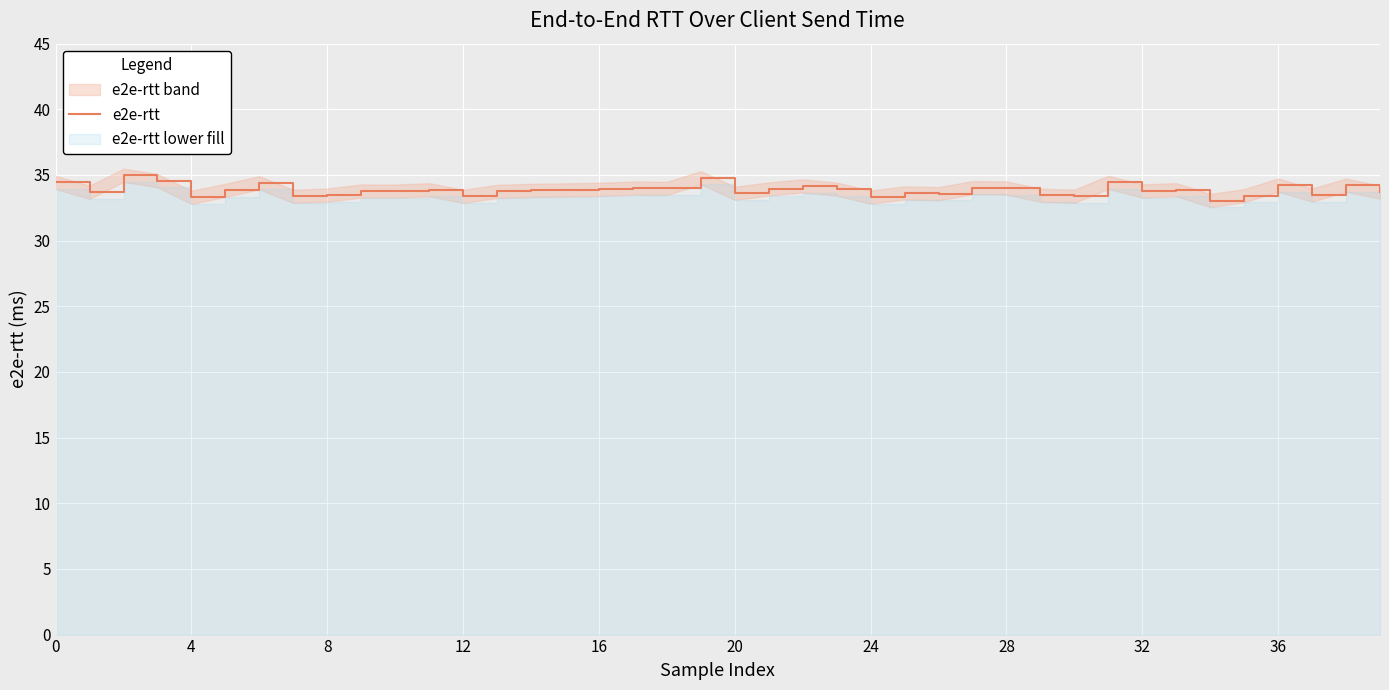

True or false: the data has more than 1 interior local peaks.

True